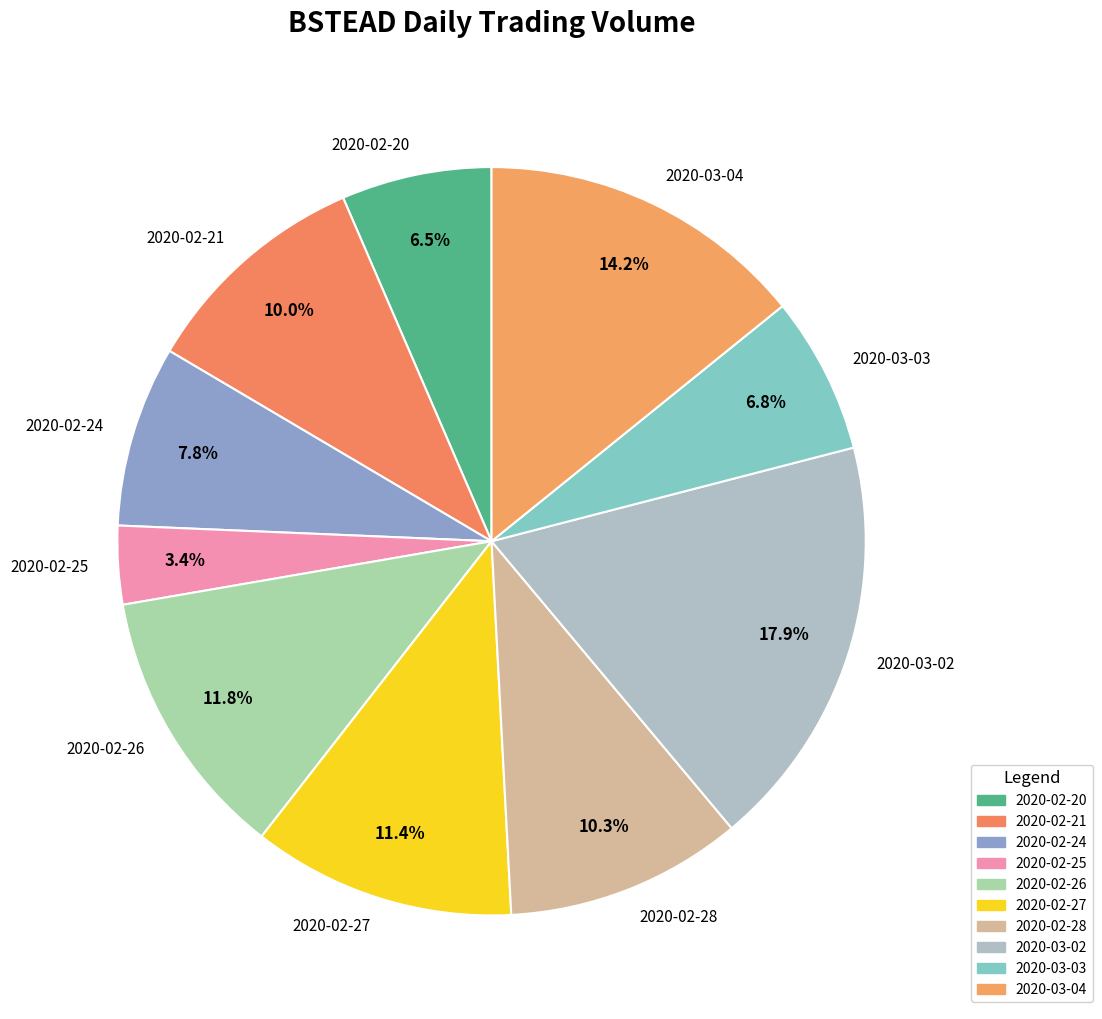

What is the ratio of the value at 2020-02-27 to the value at 2020-02-20?

1.8